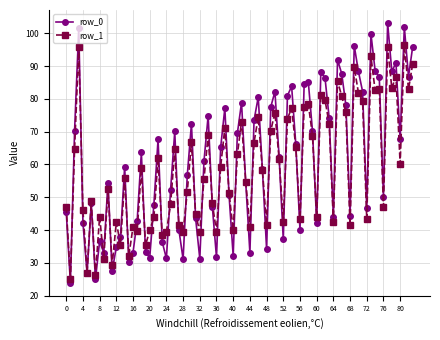

Is this an area chart (filled region under the line)?

No